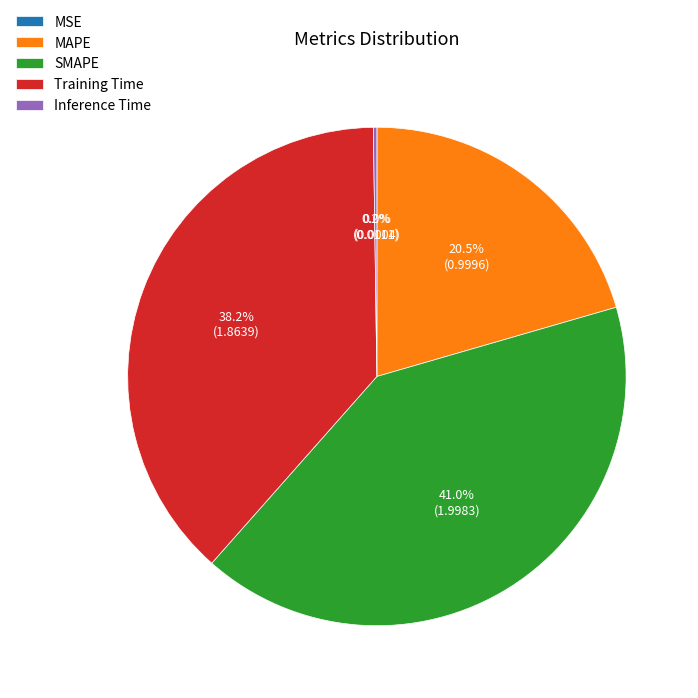

What percentage is the Training Time slice, to the nearest percent?

38%